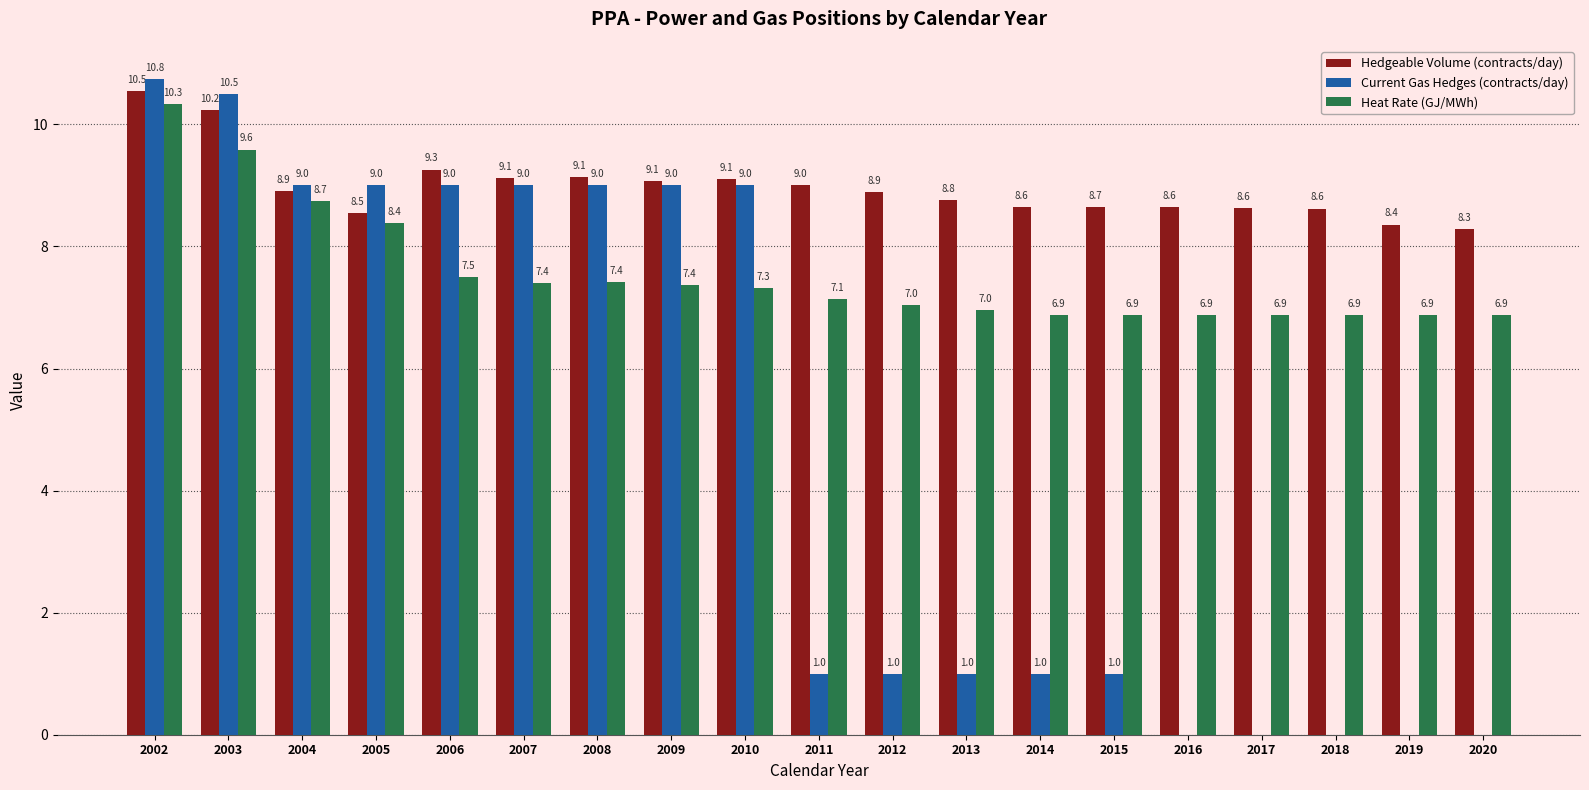

How many categories are shown in the chart?

19